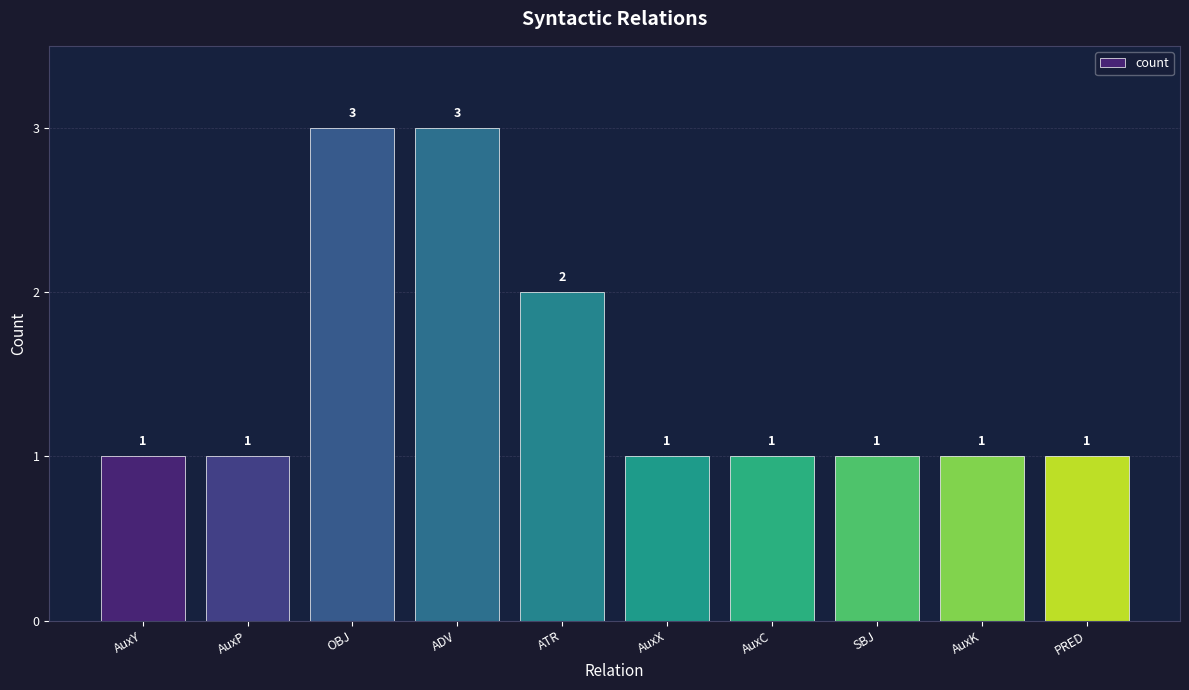

Reading left to right, list all the values displayed in this chart.

AuxY=1	AuxP=1	OBJ=3	ADV=3	ATR=2	AuxX=1	AuxC=1	SBJ=1	AuxK=1	PRED=1